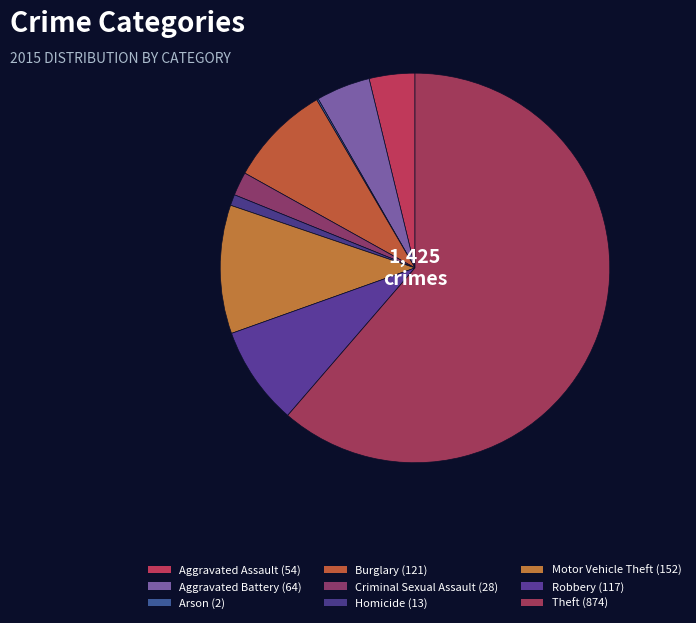

Combined, what portion of the pie is Robbery and Aggravated Assault?

12.0%